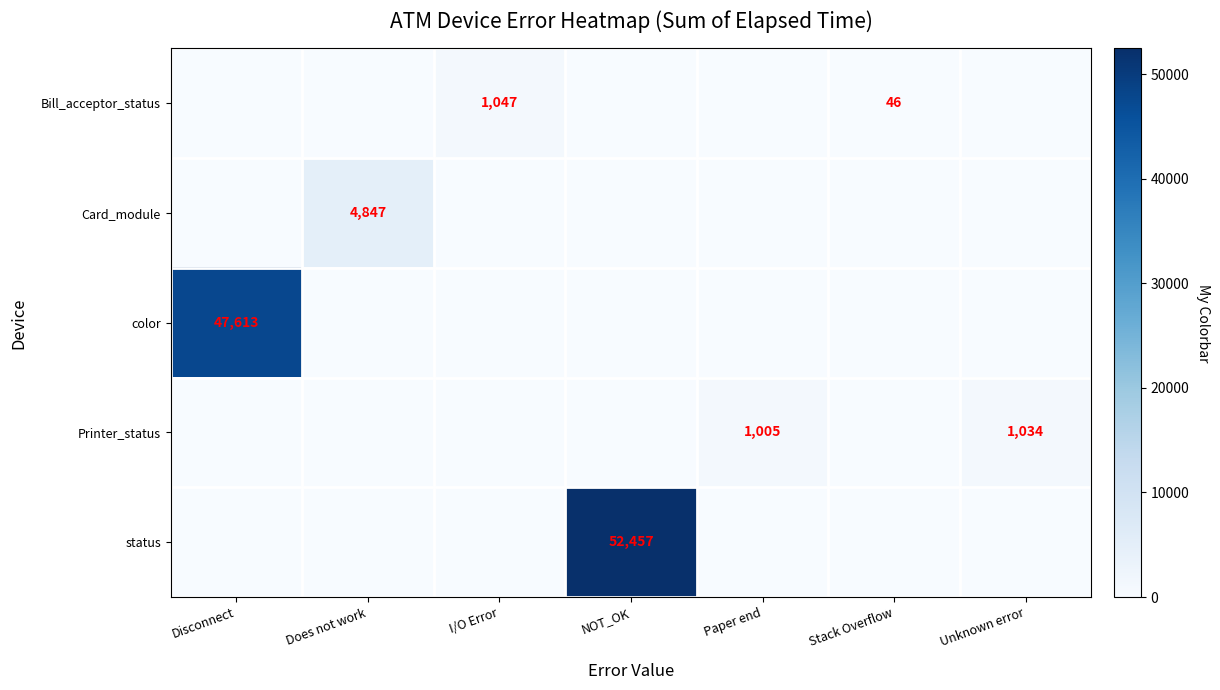

The value of color at Disconnect is 47613. True or false?

True